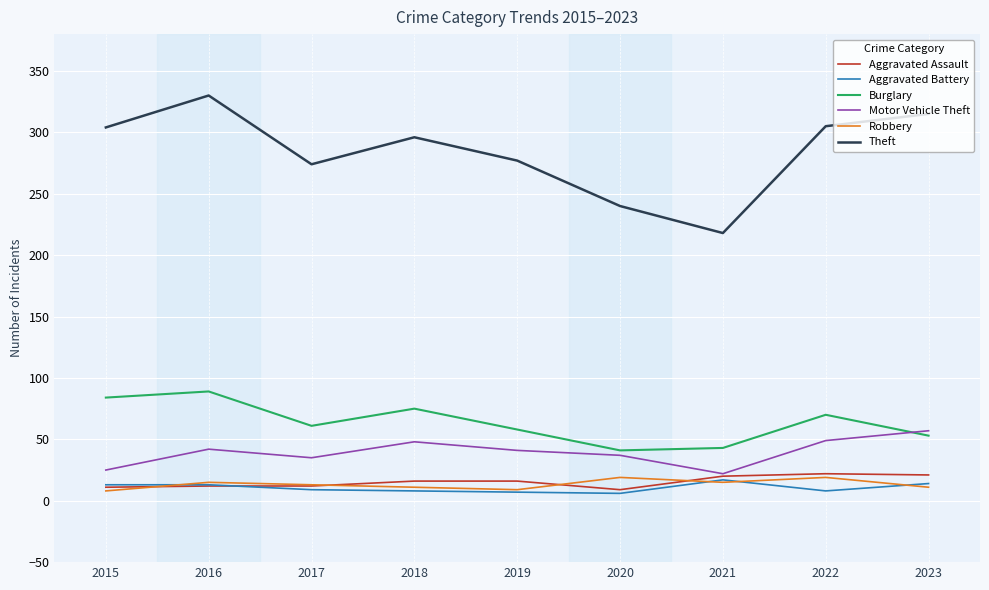

How many interior local valleys does the Motor Vehicle Theft series have?

2